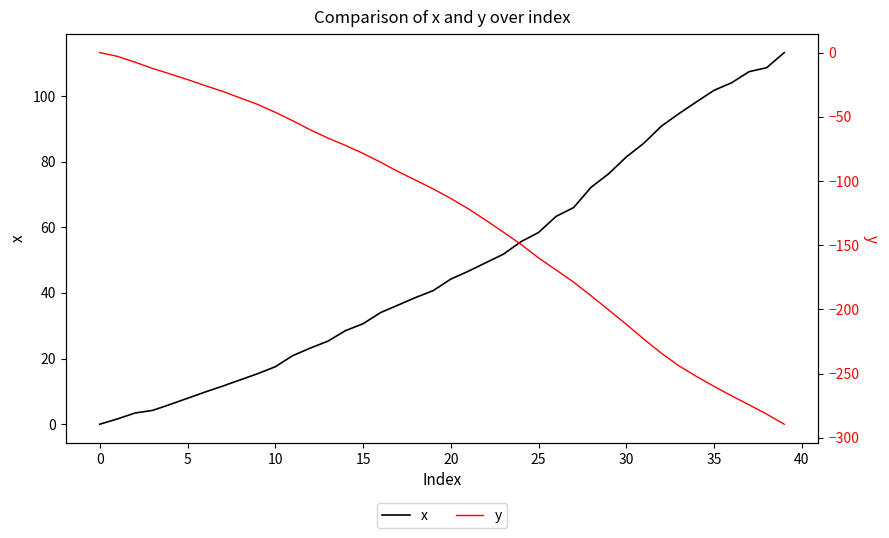

What is the difference between the highest and lowest values at 18?

138.0